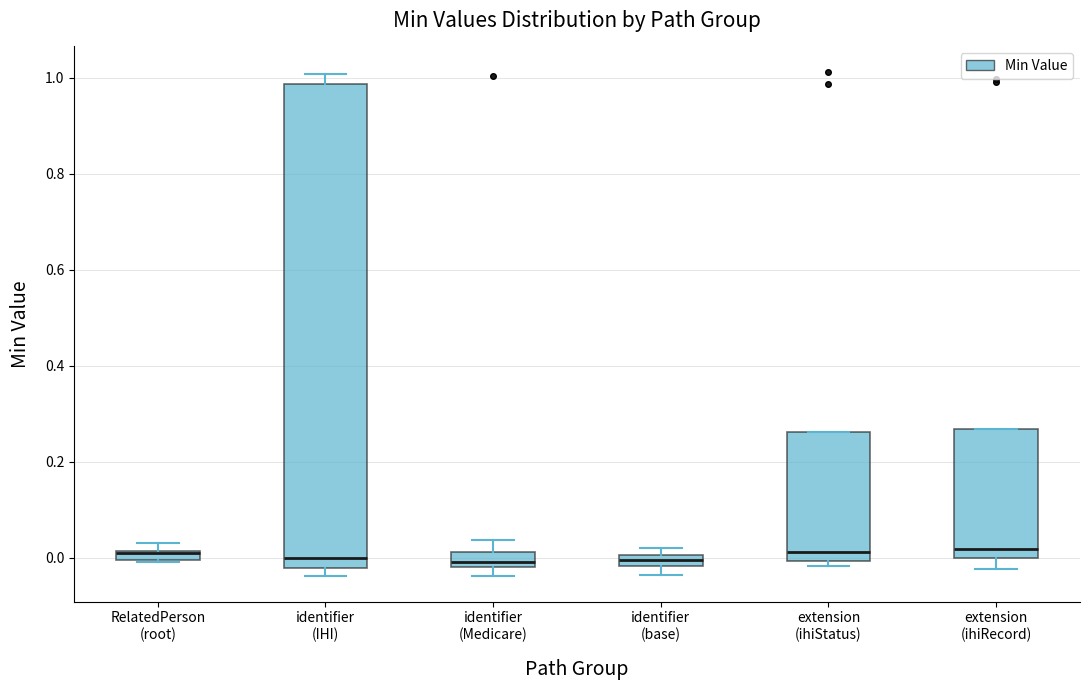

Comparing the boxes themselves (not the whiskers), which one is the tallest?

identifier (IHI)